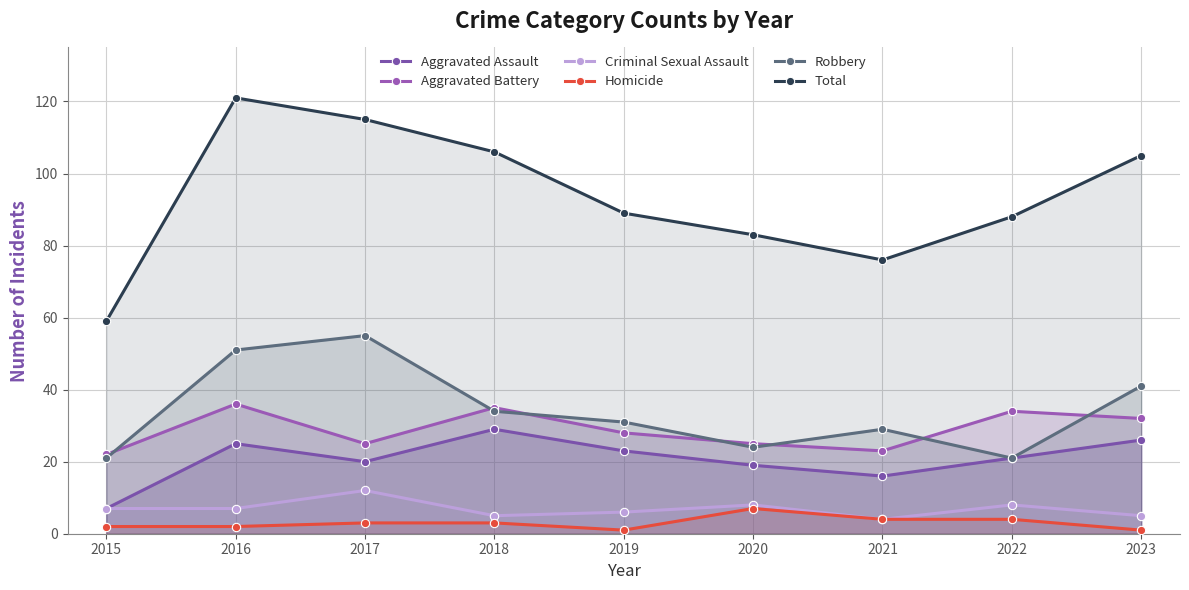

What is the value of the Criminal Sexual Assault point at the 9th from the left?

5